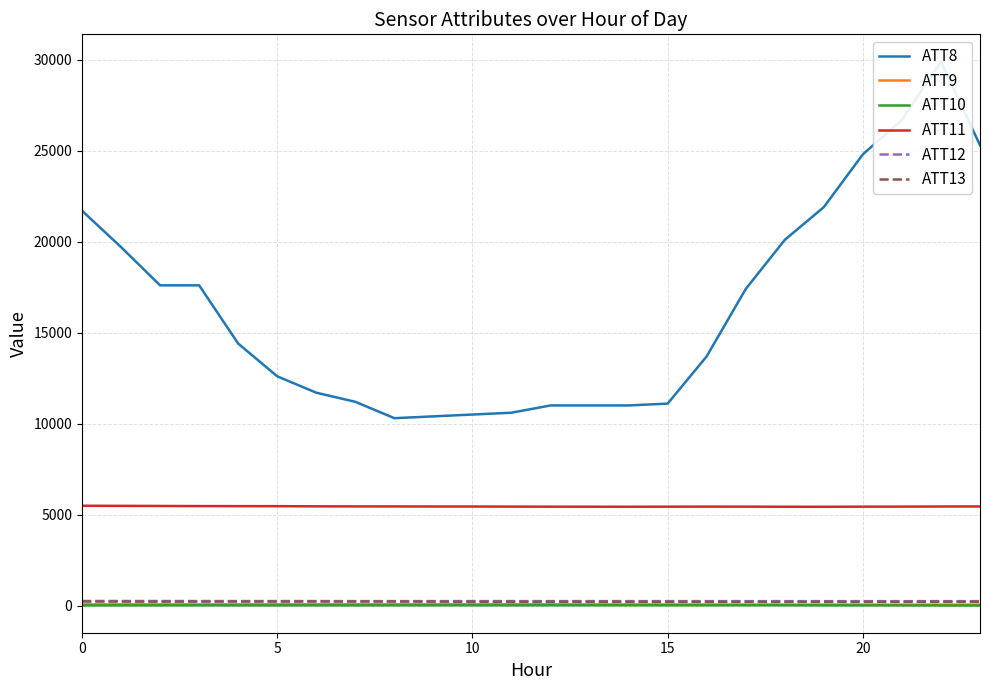

True or false: ATT9 and ATT11 cross at least once.

False